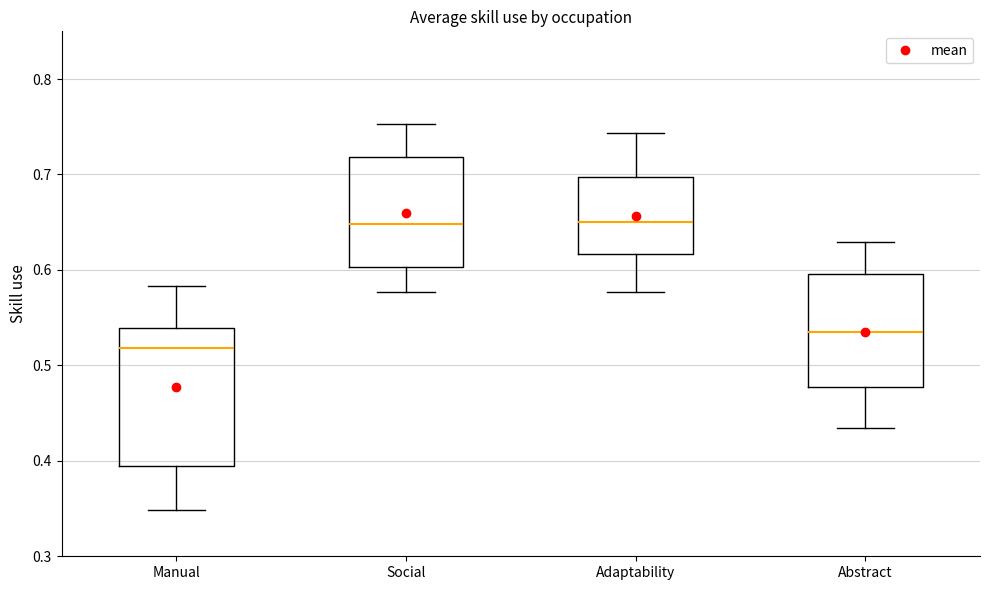

Reading left to right, read every box against the y-axis: the position of its median line, the range the box covers, and the ends of its whiskers. The values are not printed on the chart, so give them approximately, as read against the axis.

Manual: median 0.52, box 0.39 to 0.54, whiskers 0.35 to 0.58
Social: median 0.65, box 0.60 to 0.72, whiskers 0.58 to 0.75
Adaptability: median 0.65, box 0.62 to 0.70, whiskers 0.58 to 0.74
Abstract: median 0.54, box 0.48 to 0.60, whiskers 0.43 to 0.63